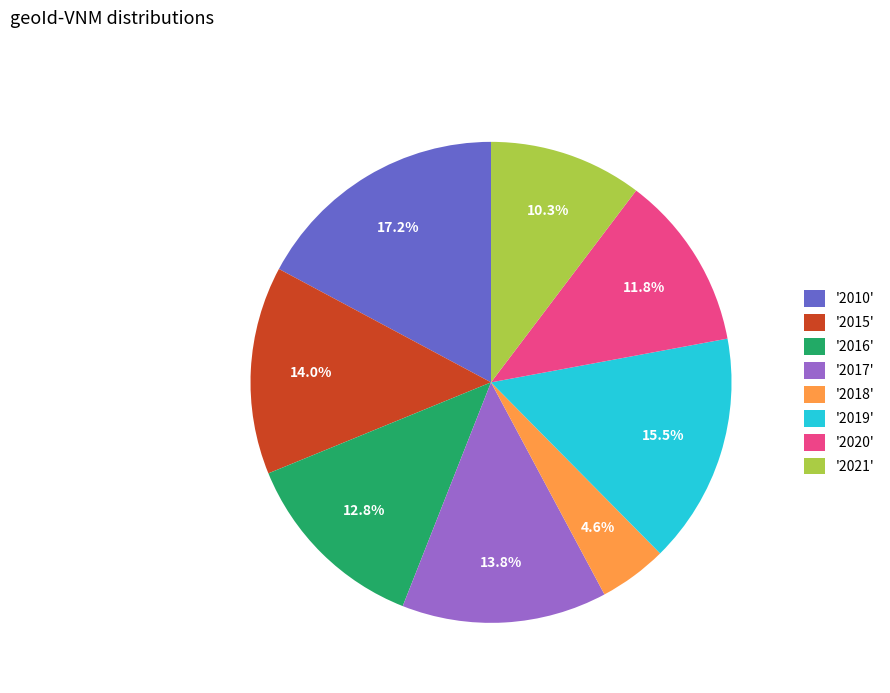

What is the ratio of the value at '2010' to the value at '2018'?

3.7